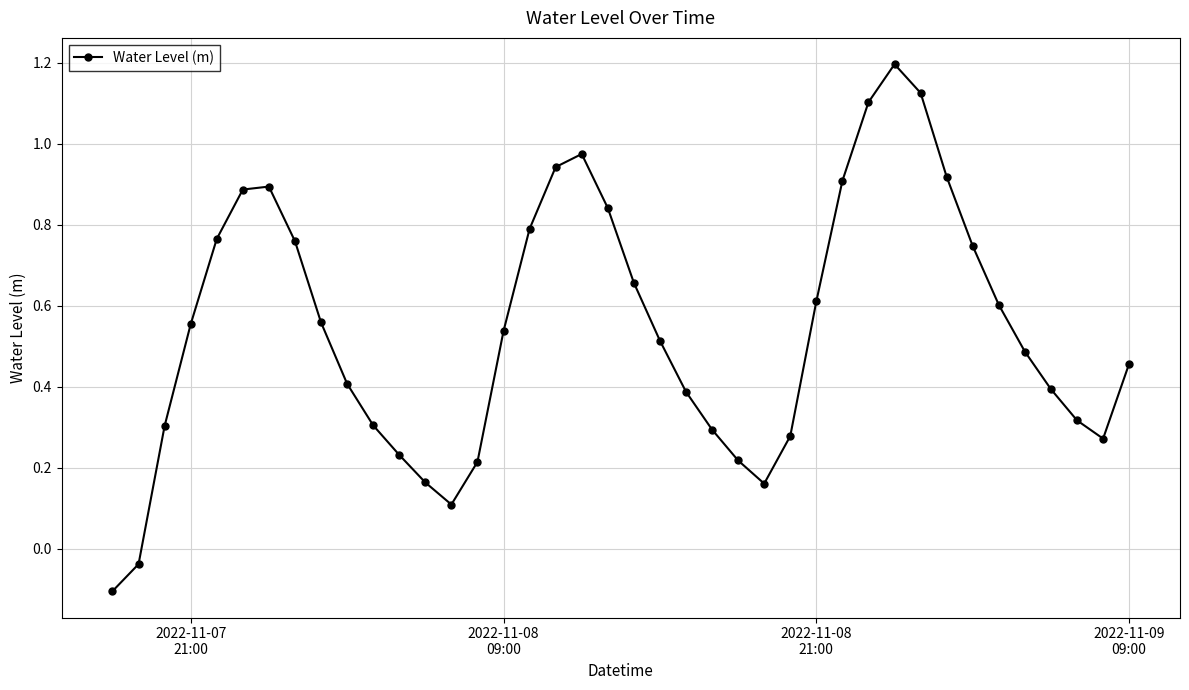

What is the greatest value displayed?

1.2